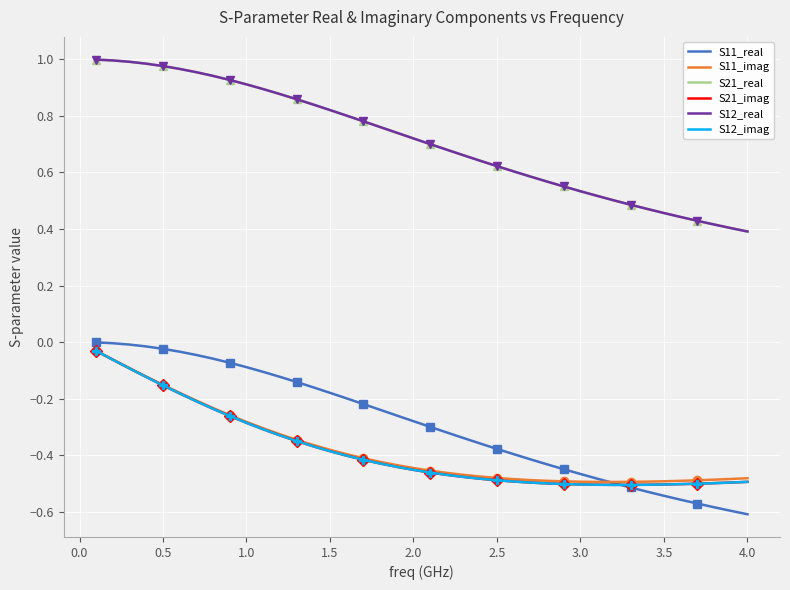

What are all the series names shown in the legend?

S11_real, S11_imag, S21_real, S21_imag, S12_real, S12_imag